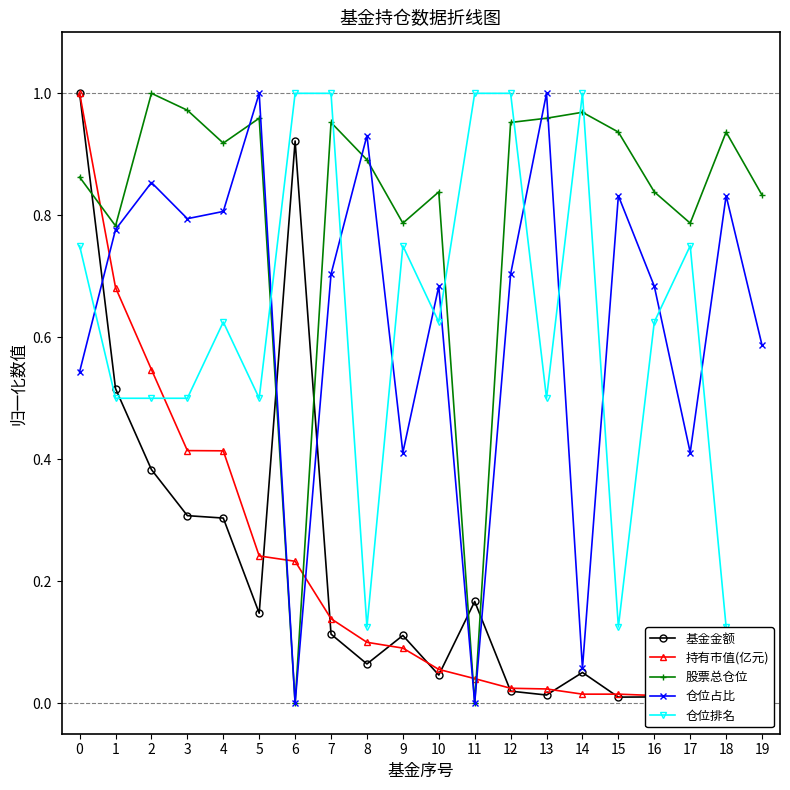

What is the maximum value for 基金金额?

1.0